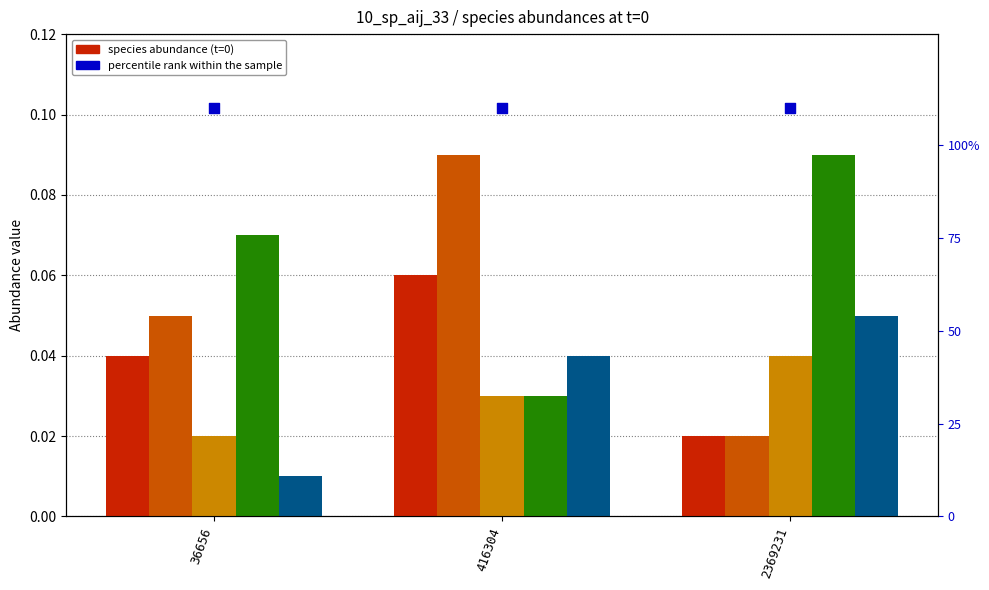

At how many categories does at least one series exceed 0?

3